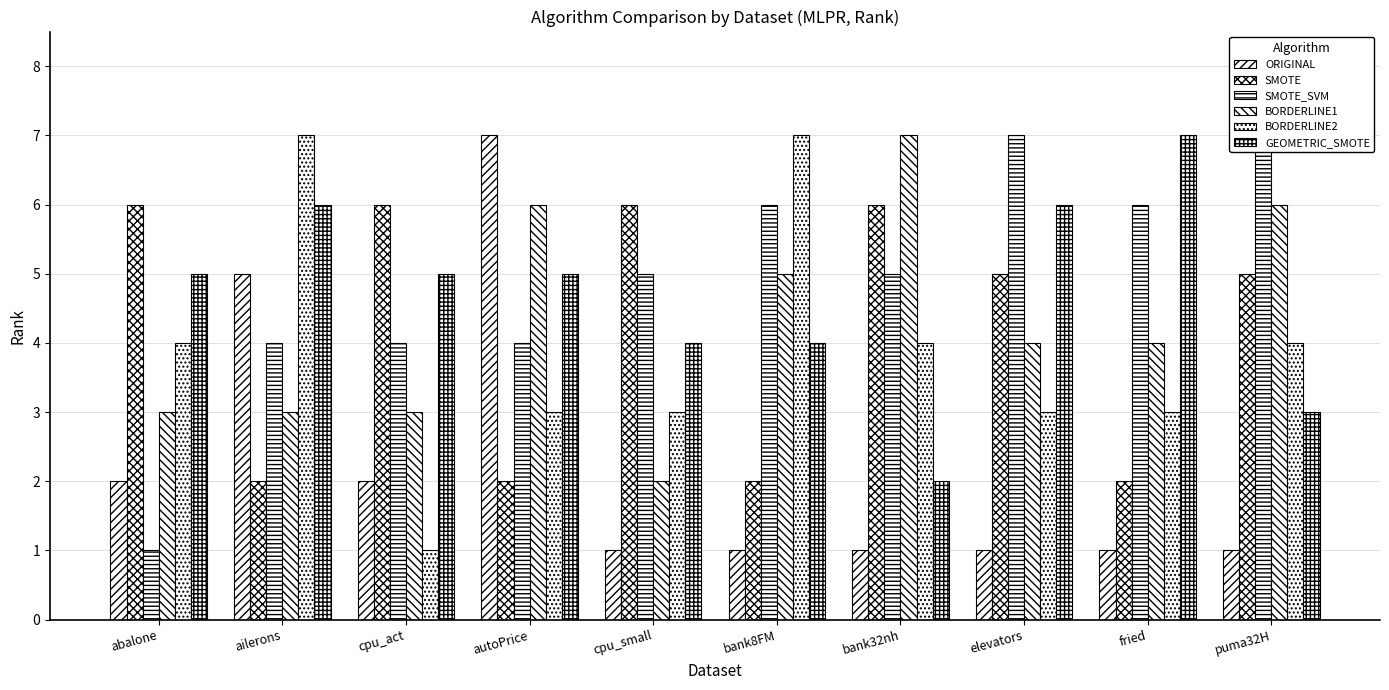

What value does the SMOTE_SVM series have at fried?

6